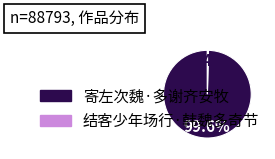

How many slices are in this pie chart?

2